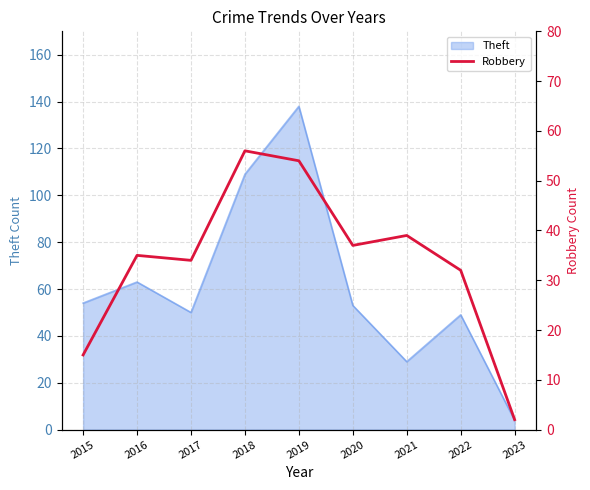

What is the lowest value of the Theft series?

4